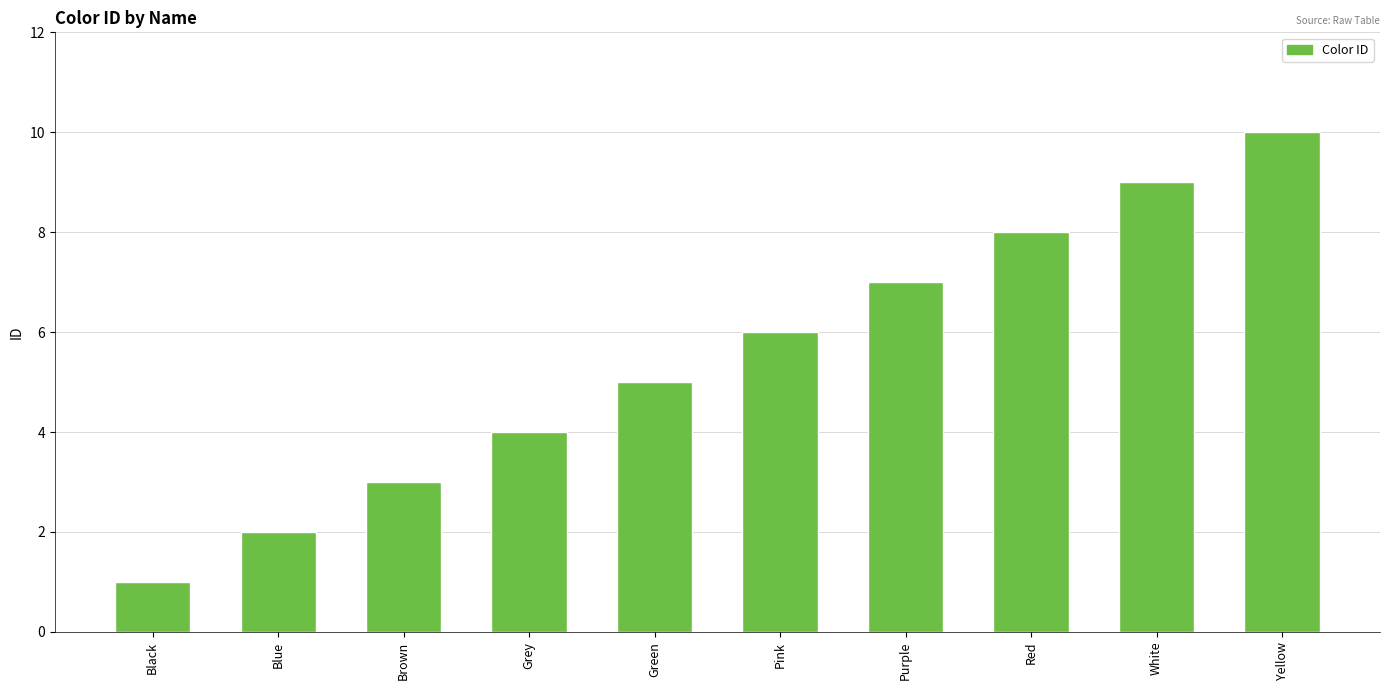

How many values are below 6?

5